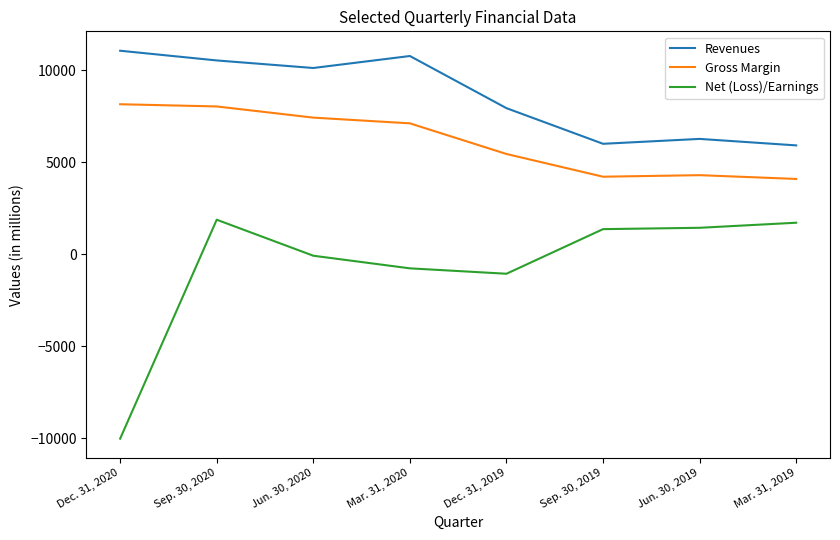

What is the total value across all series at Sep. 30, 2019?

11590